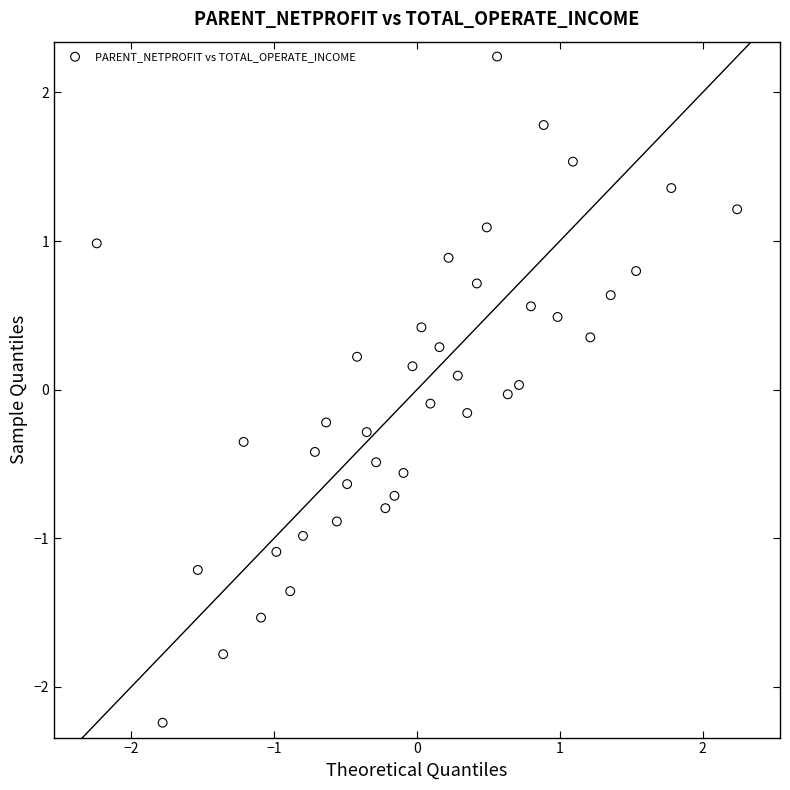

What is the range of X values (max minus min)?

4.5